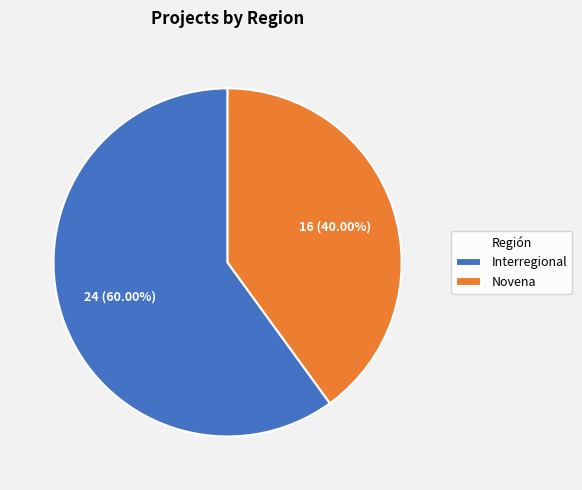

Rank the categories by value from lowest to highest.

Novena, Interregional